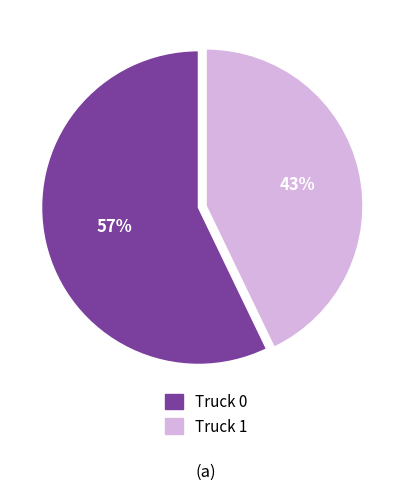

Is there a majority slice in this chart?

Yes